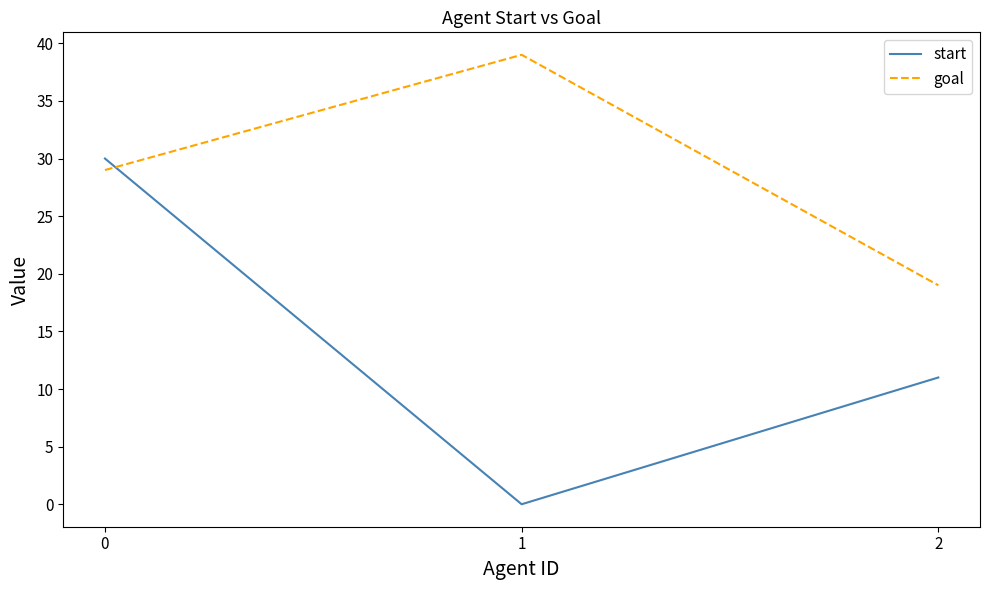

How many lines are shown in the chart?

2